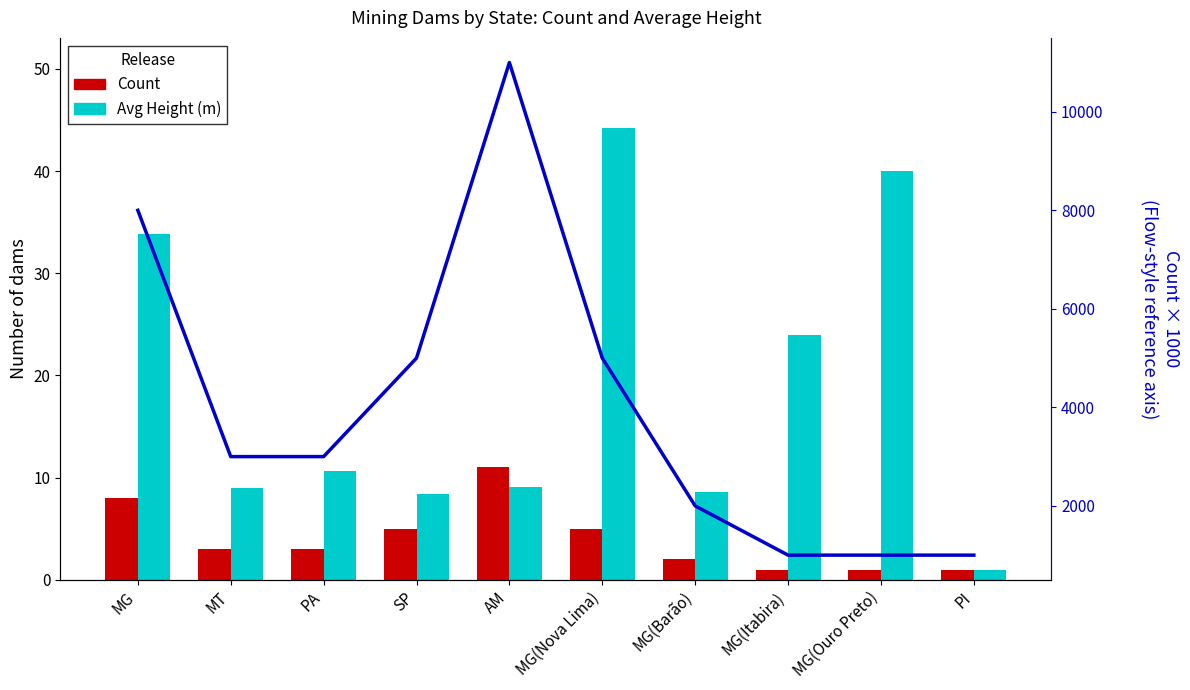

Between MT and SP, which is larger?

SP